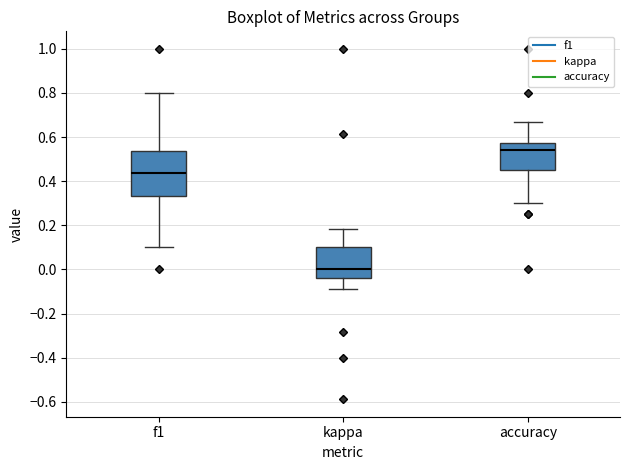

Which box has the highest median line?

accuracy